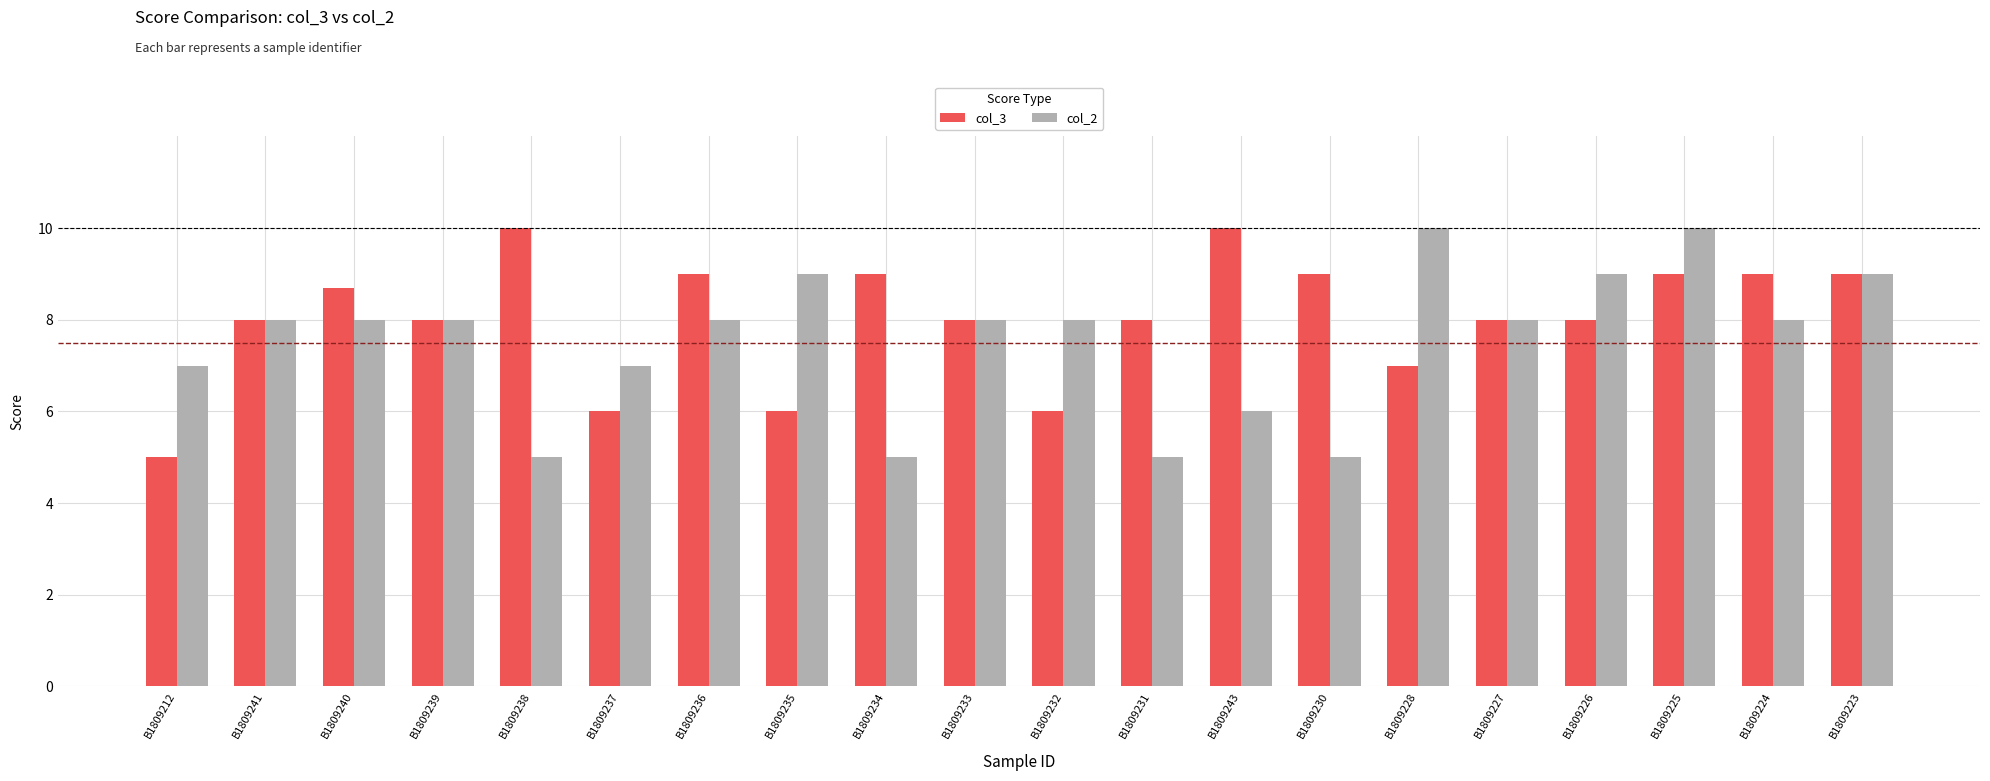

The col_2 series shows 15.2 at B1809235. True or false?

False